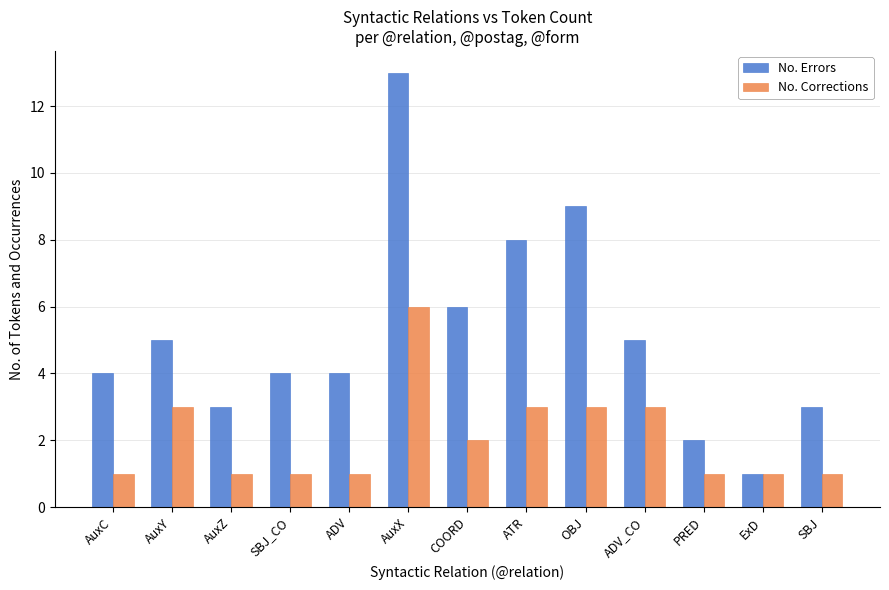

At how many categories does at least one series exceed 7?

3